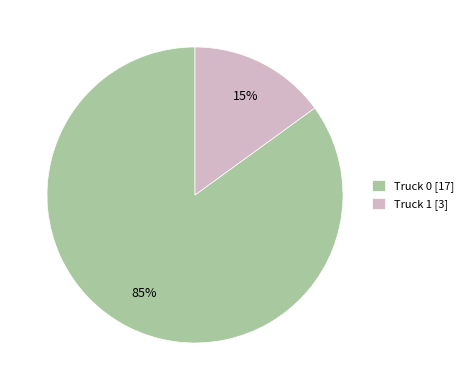

Which category accounts for the majority?

Truck 0